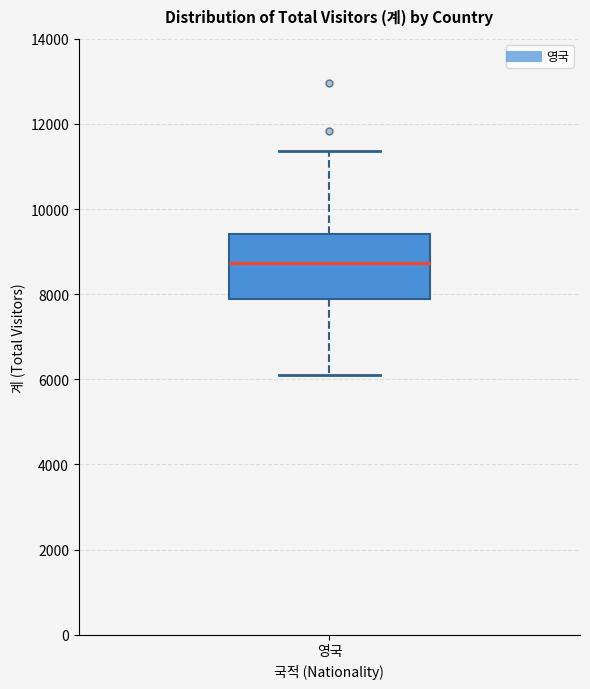

Where does the median line of the box for 영국 sit on the y-axis? The values are not printed on the chart, so give them approximately, as read against the axis.

8800